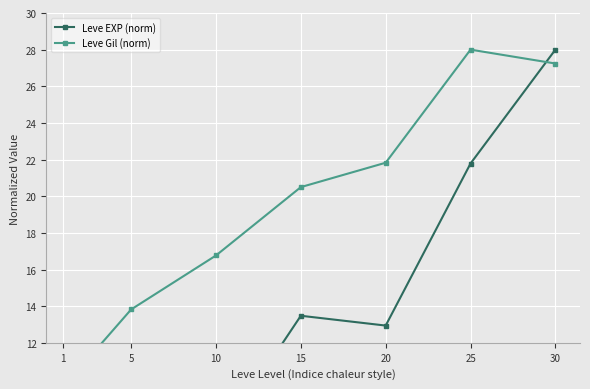

How many values in the Leve EXP (norm) series exceed 12?

4